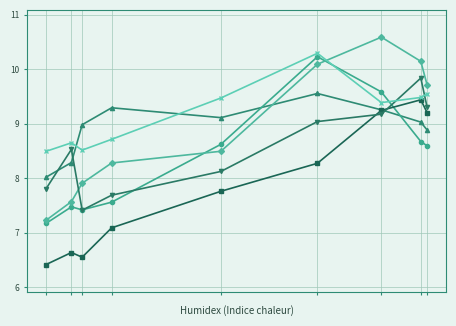

Which series has the largest range (max minus min)?

seq44_MGC3020(t - 1)